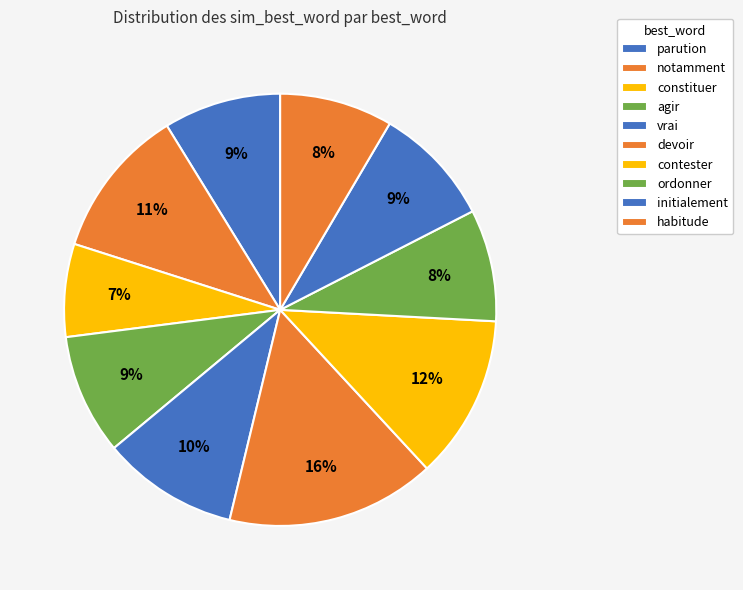

Count the number of slices in the pie.

10